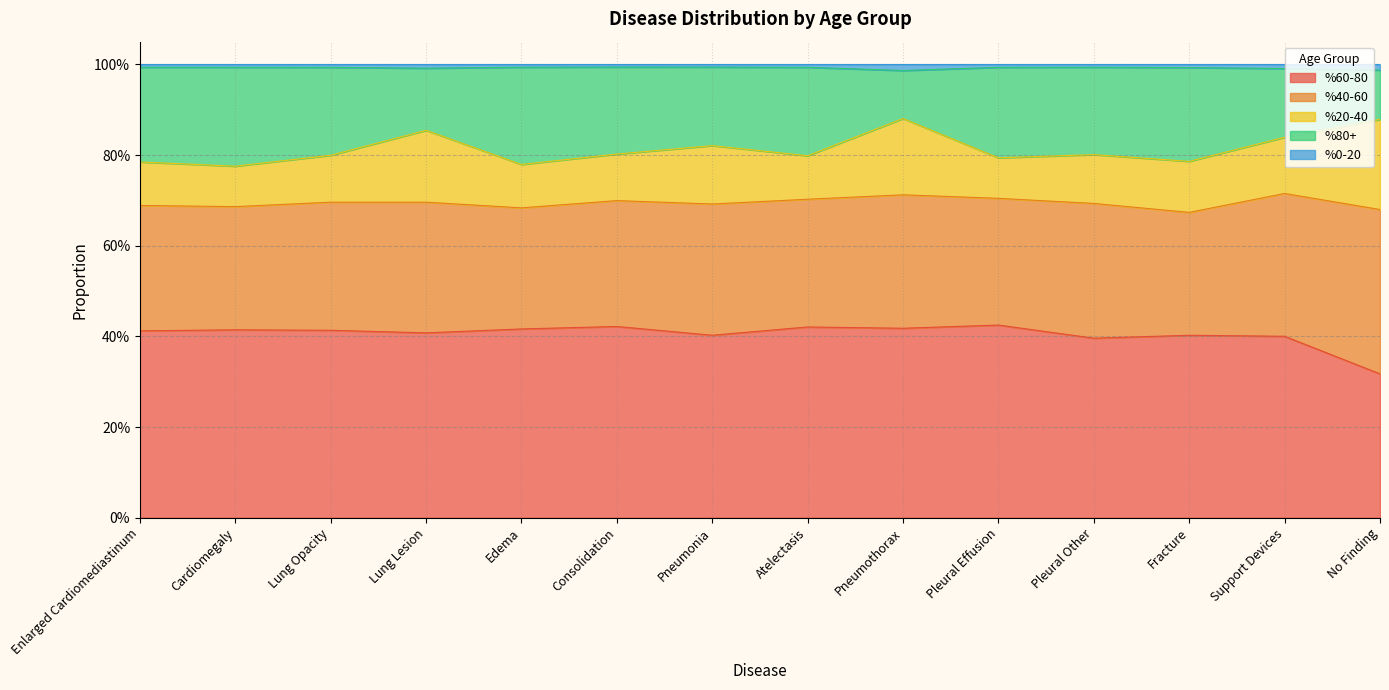

True or false: %0-20 and %80+ intersect in this chart.

False